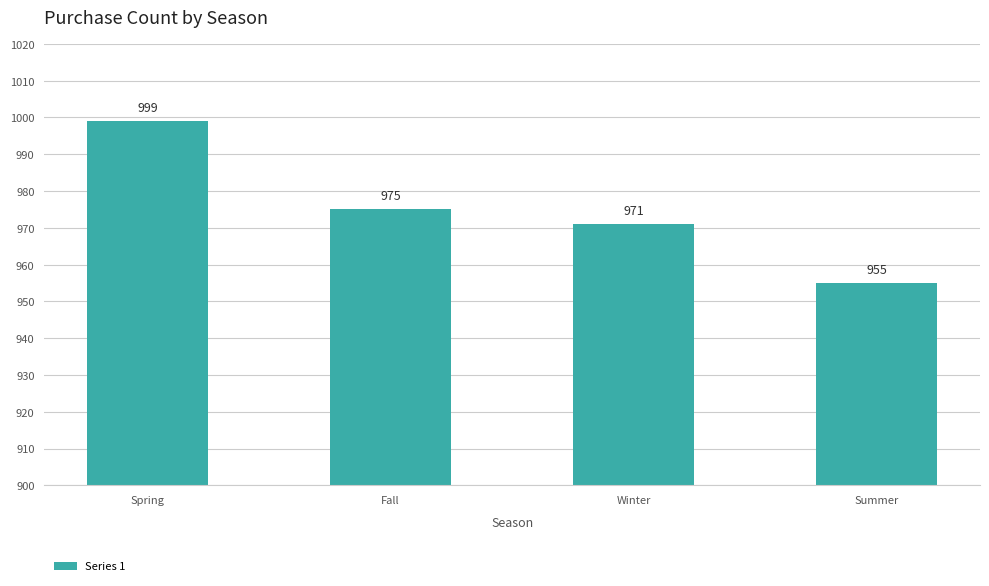

Count the number of data series in this chart.

1